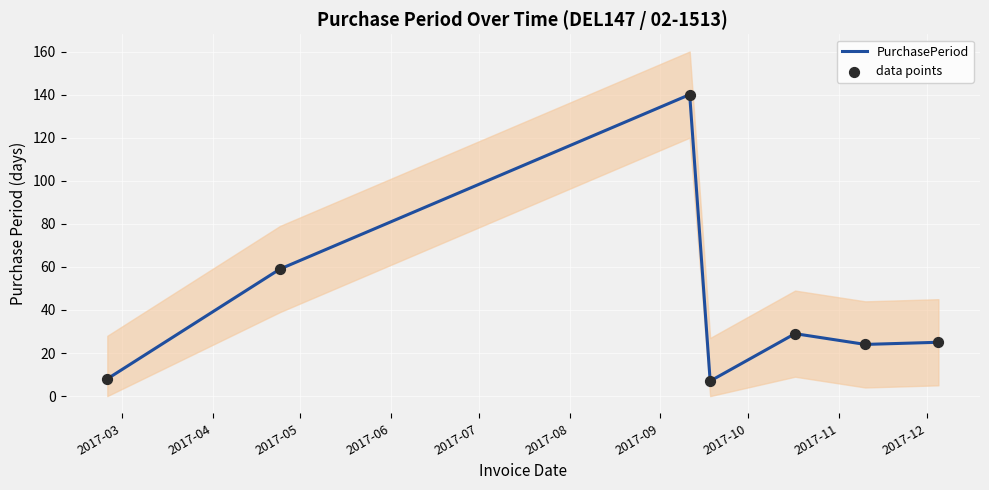

What is the maximum value for PurchasePeriod?

140